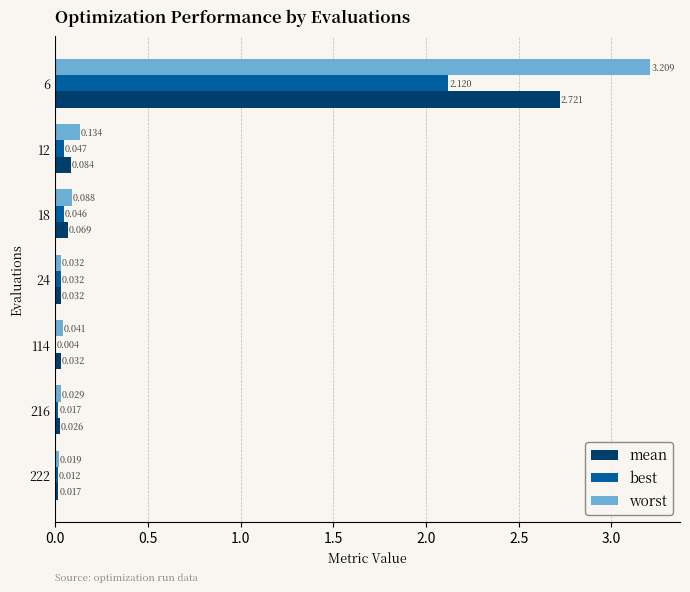

Which series has the largest total across all categories?

worst